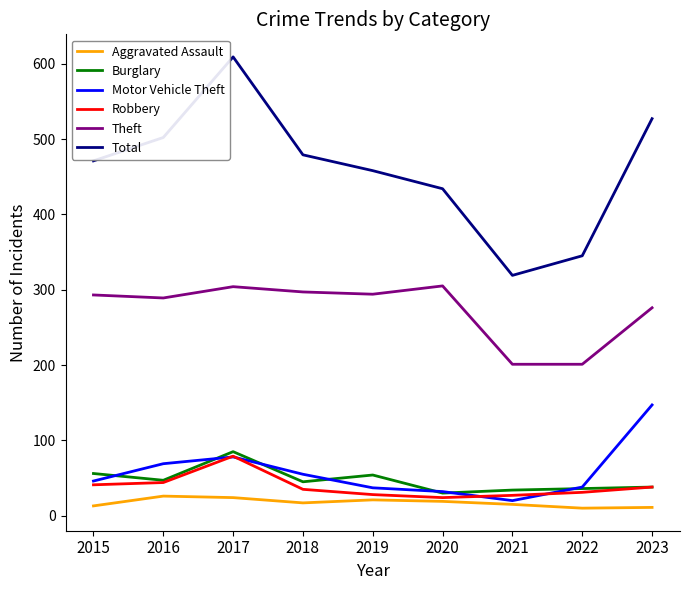

Is it true that Total equals 120 at 2015?

False